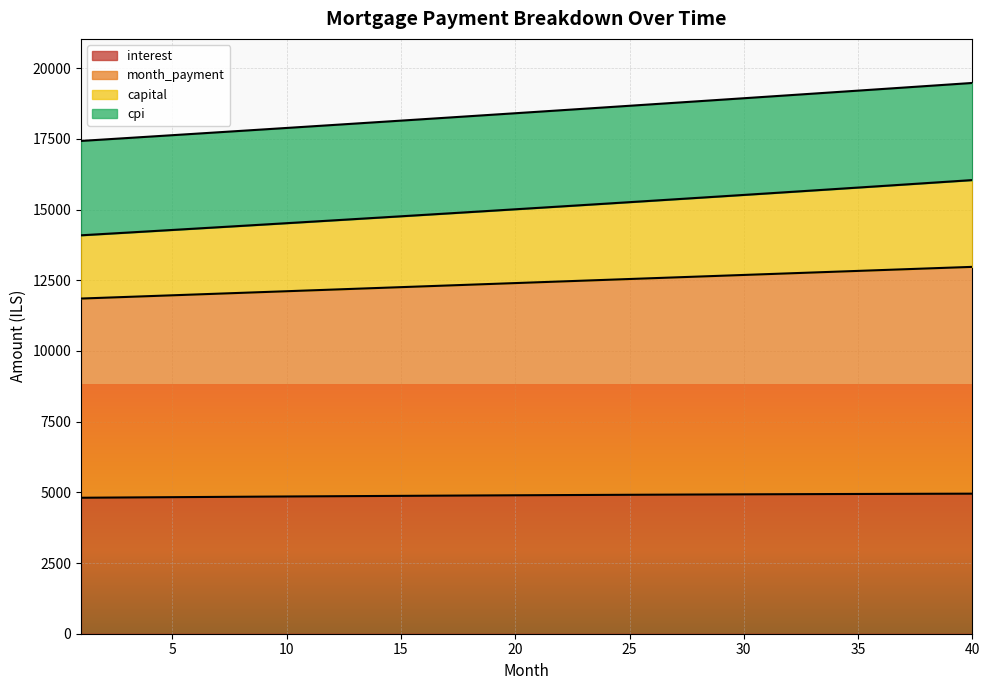

The cpi series shows 5226.6 at 28. True or false?

False